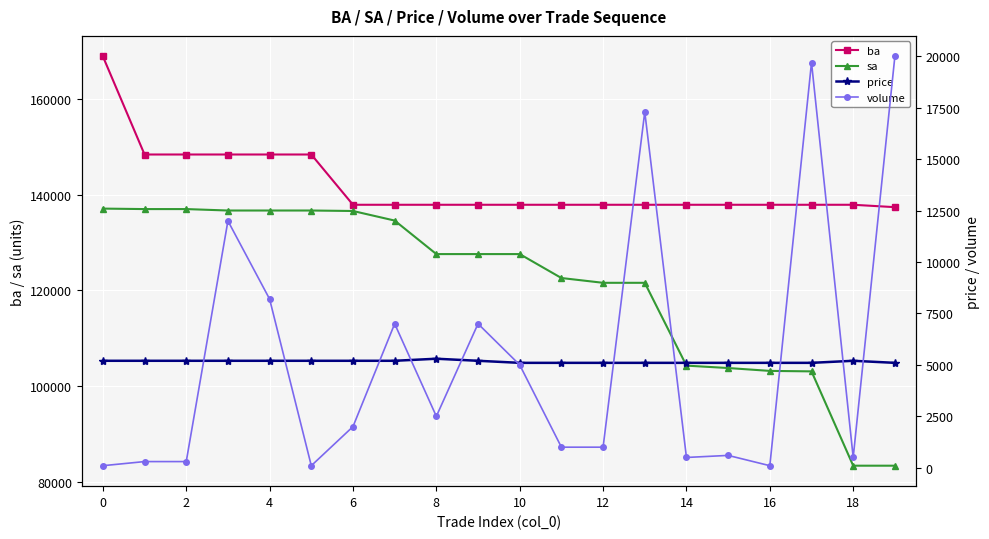

What is the highest value of the ba series?

168900